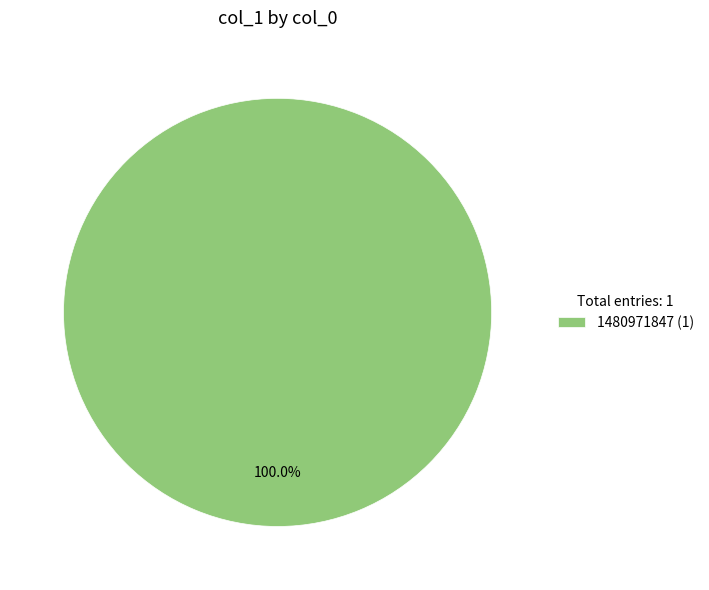

Is 1480971847 (1) the majority of the pie?

Yes